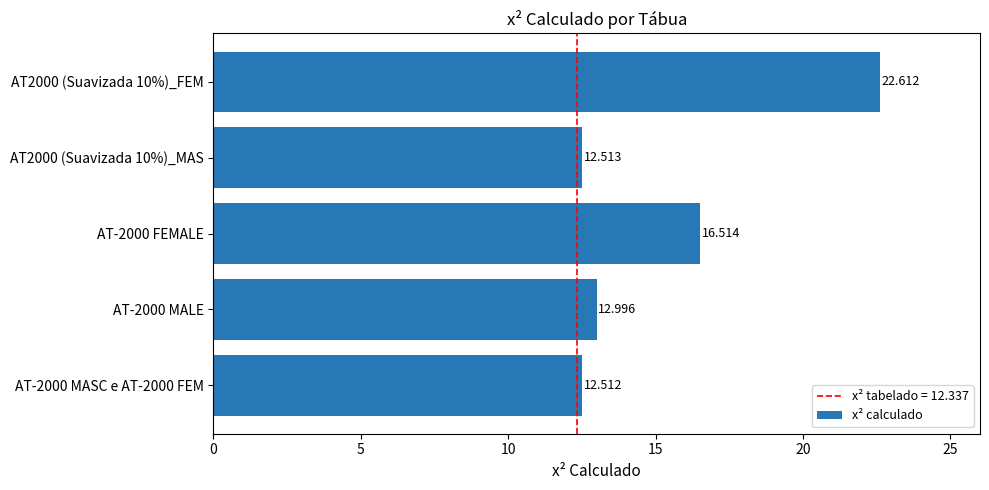

Does the chart contain any negative values?

No